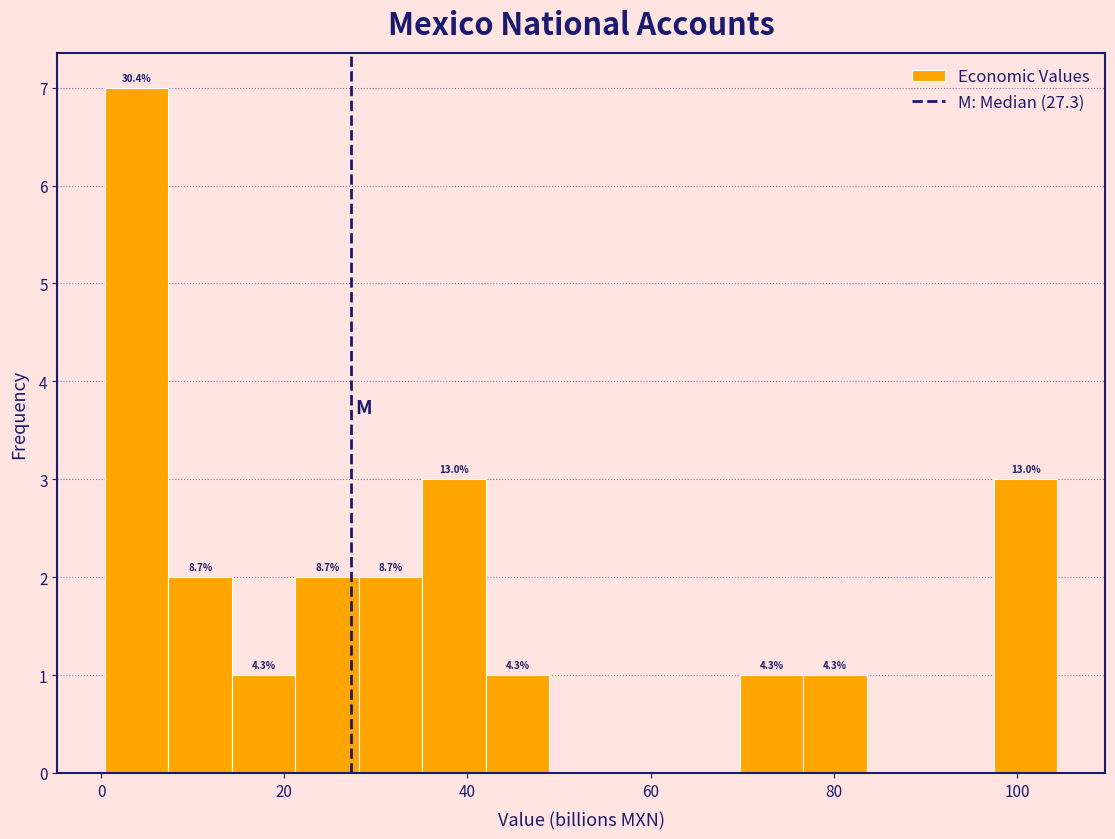

Read against the x-axis, roughly where is the centre of the tallest bar?

4